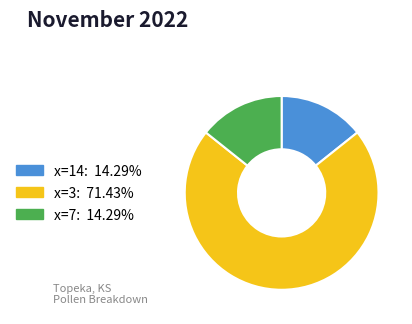

Is there a majority slice in this chart?

Yes